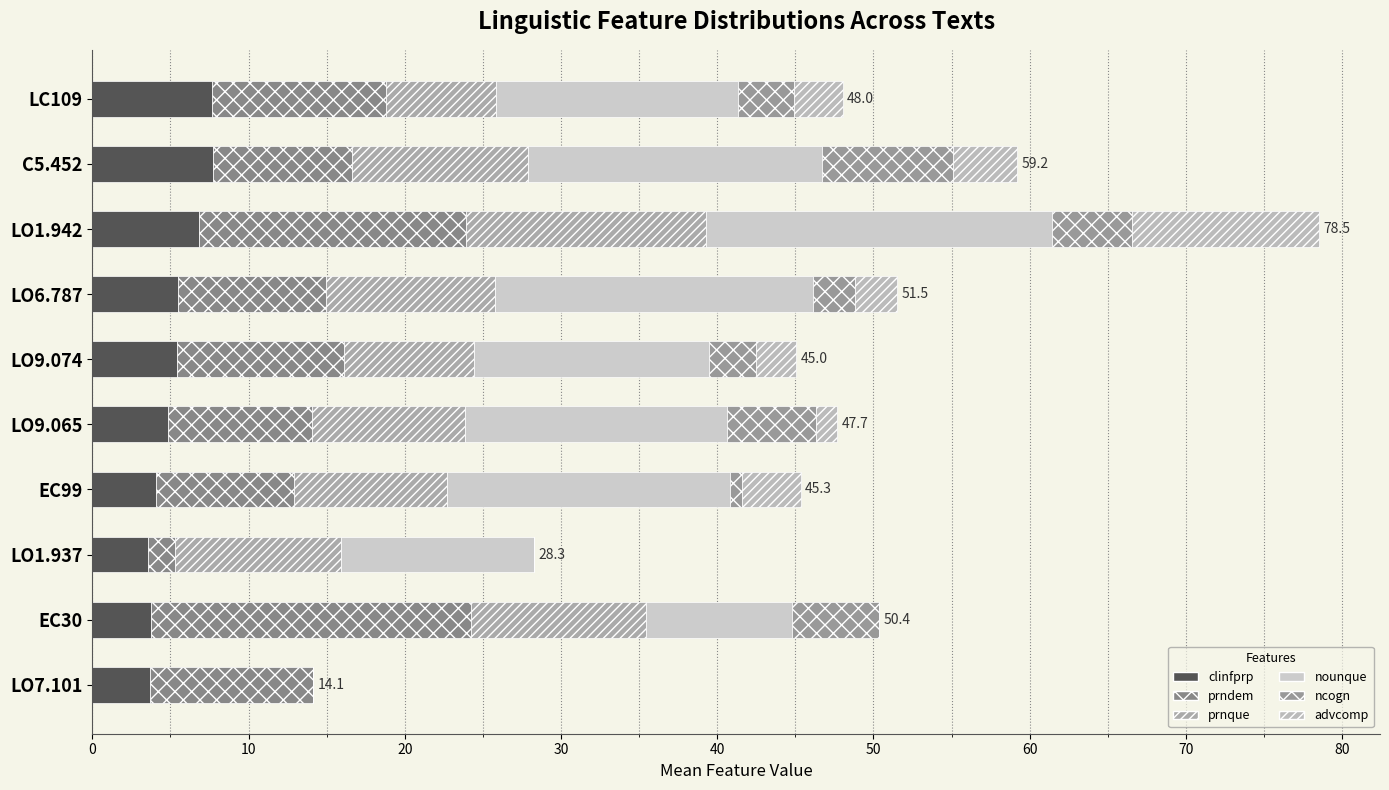

Are the bars horizontal?

Yes